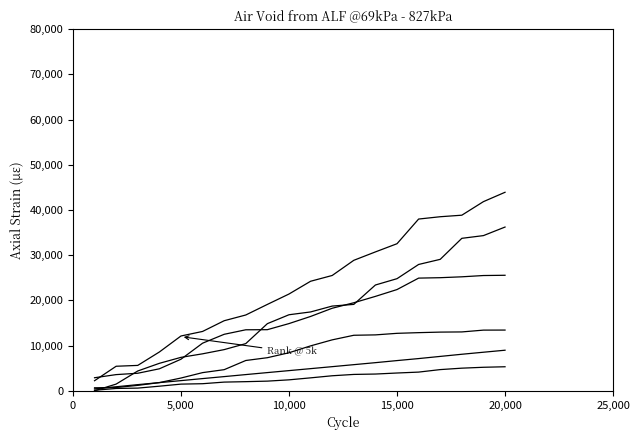

What is the greatest value displayed?

43921.9